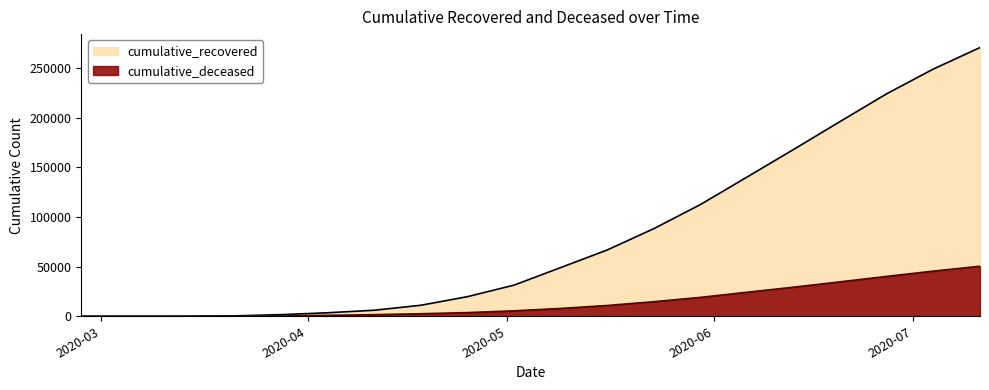

What is the maximum value shown in the chart?

270729